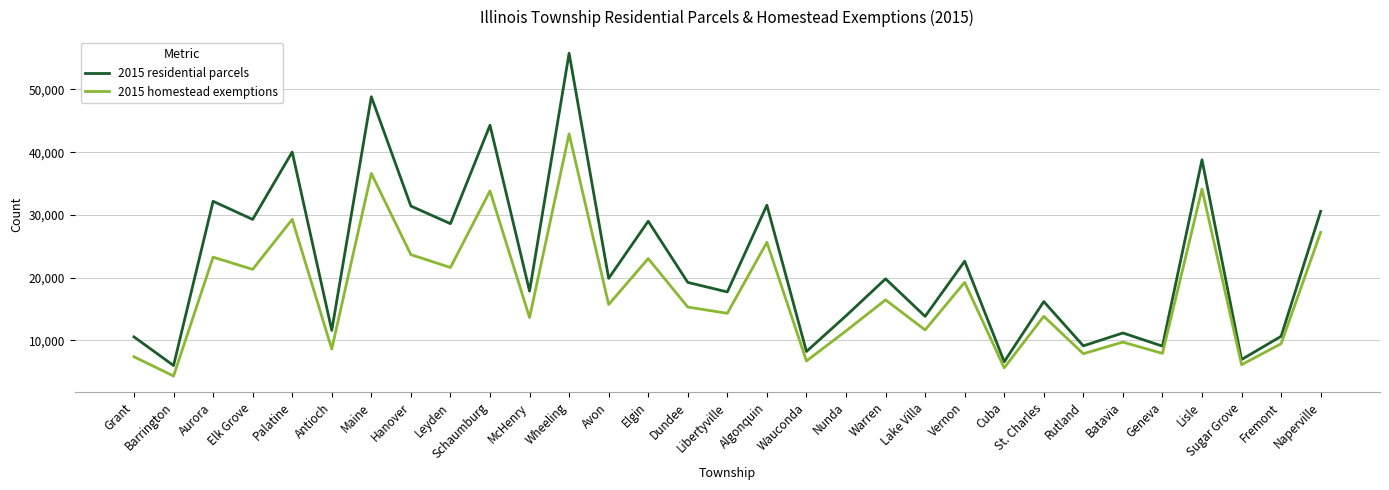

Which series has the widest spread of values?

2015 residential parcels